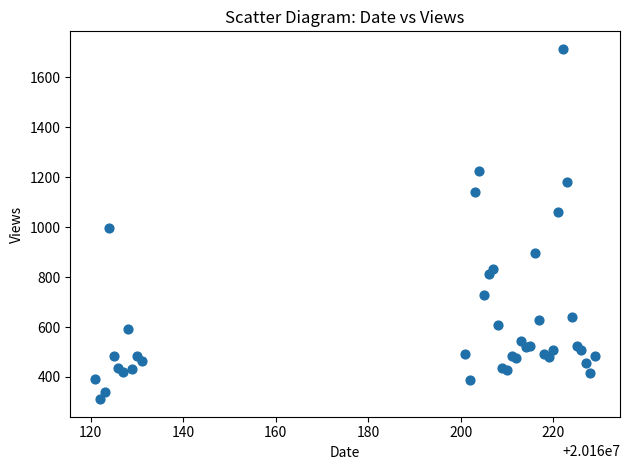

What Y value in the scatter plot is closest to 1012?

996